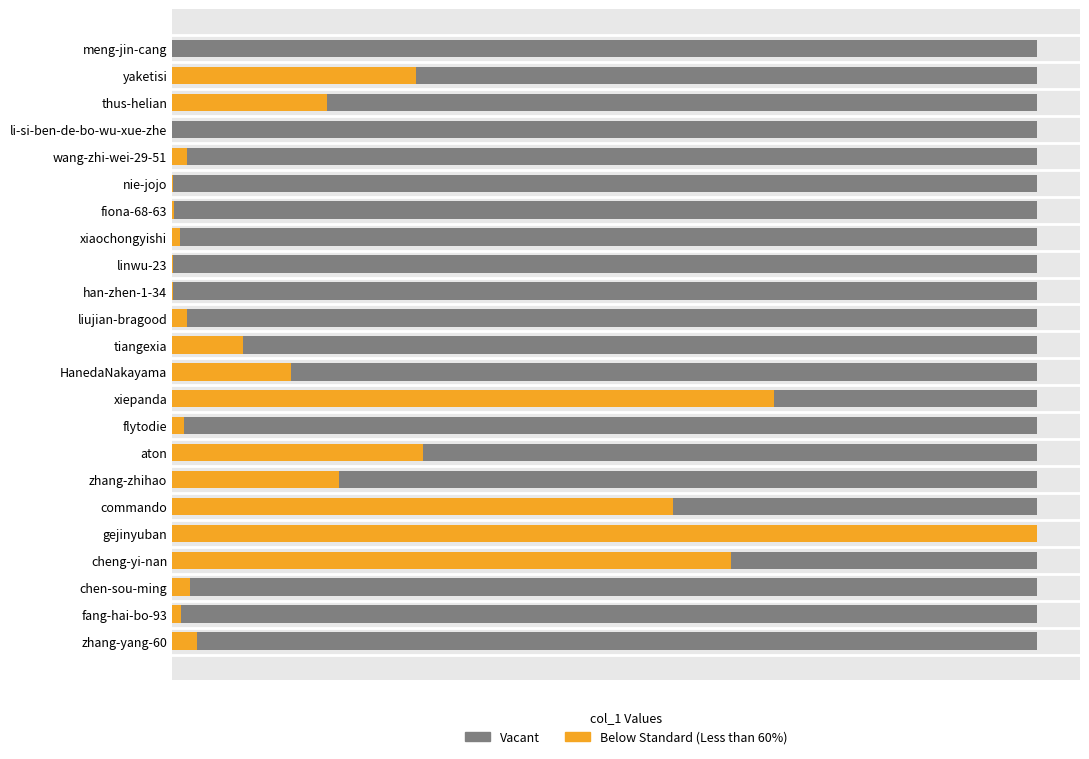

What are all the series names shown in the legend?

Vacant, Below Standard (Less than 60%)